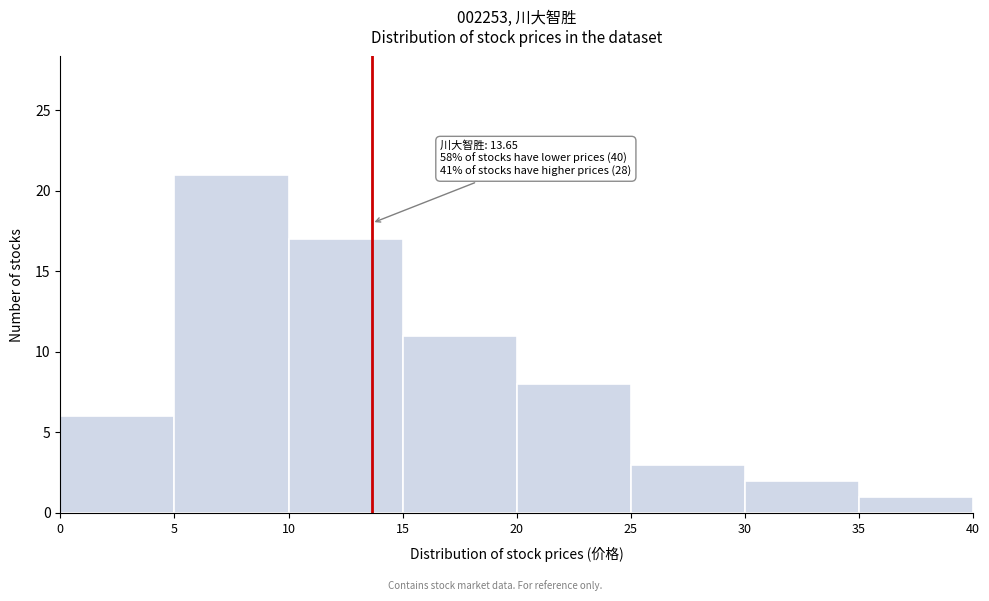

Over which range of the x-axis is the bar tallest?

5 to 10